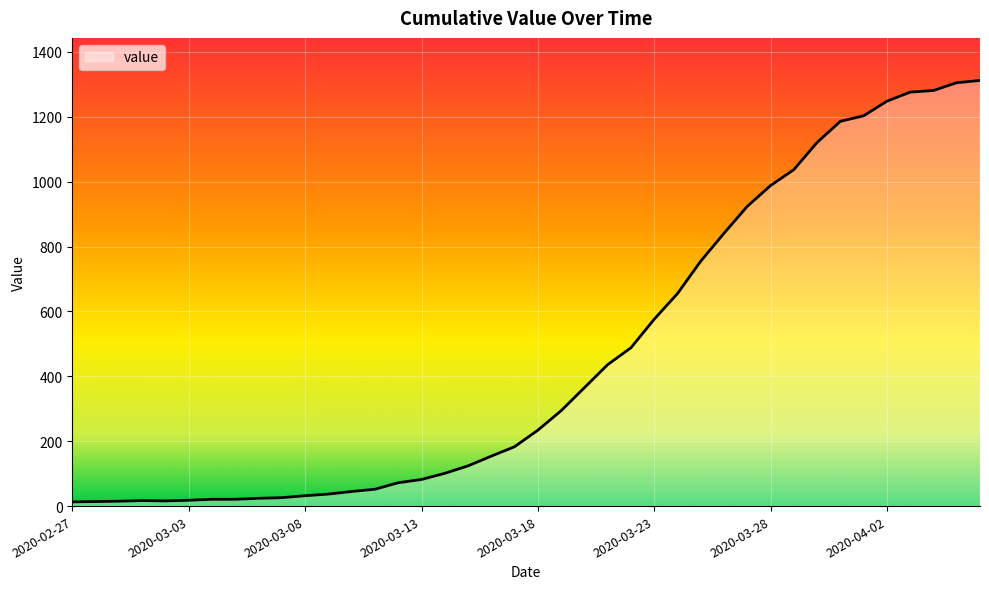

What is the sum of all values?

18592